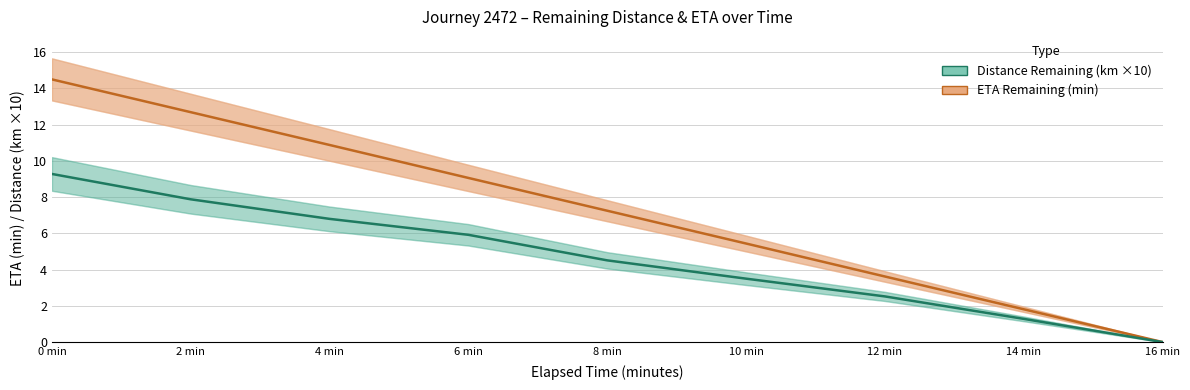

How many values in the Distance Remaining (km ×10) series exceed 4?

5